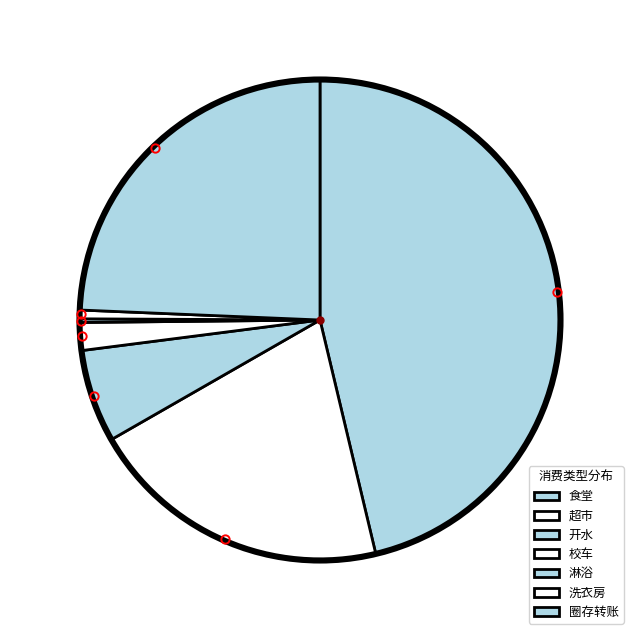

How many slices are in this pie chart?

7